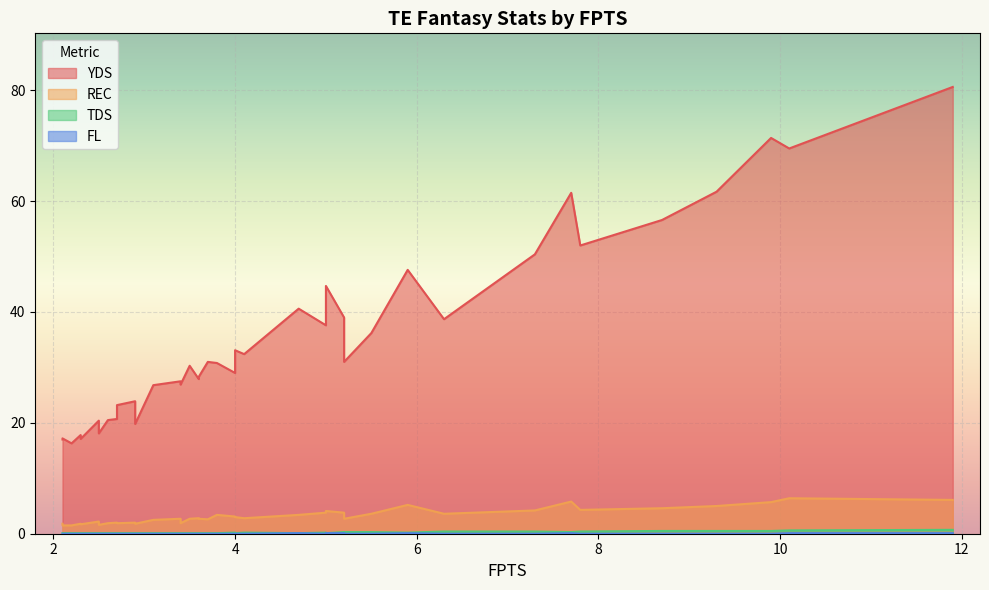

What is the difference between the second highest and minimum values in the YDS series?

55.1